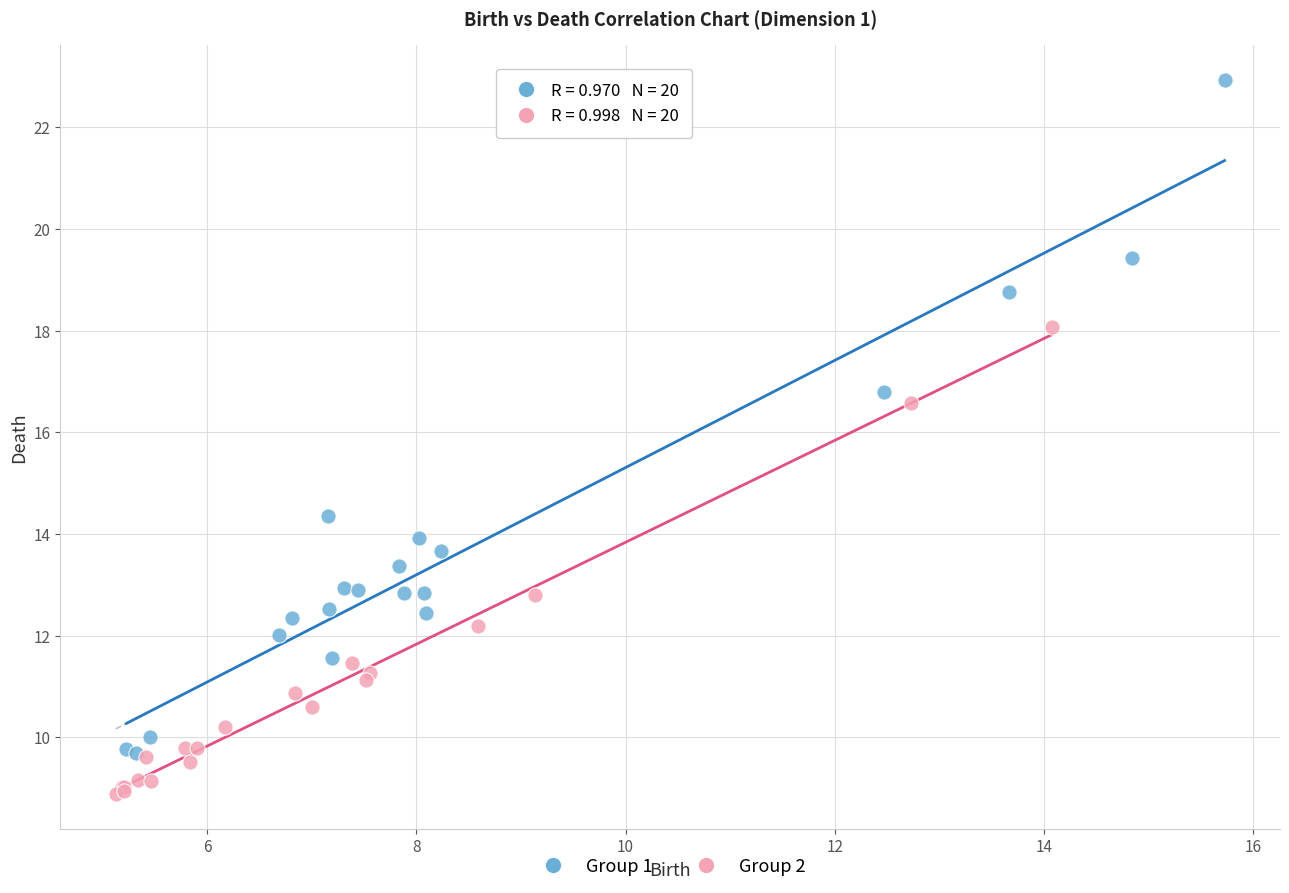

Which series reaches the minimum Y coordinate?

Group 2